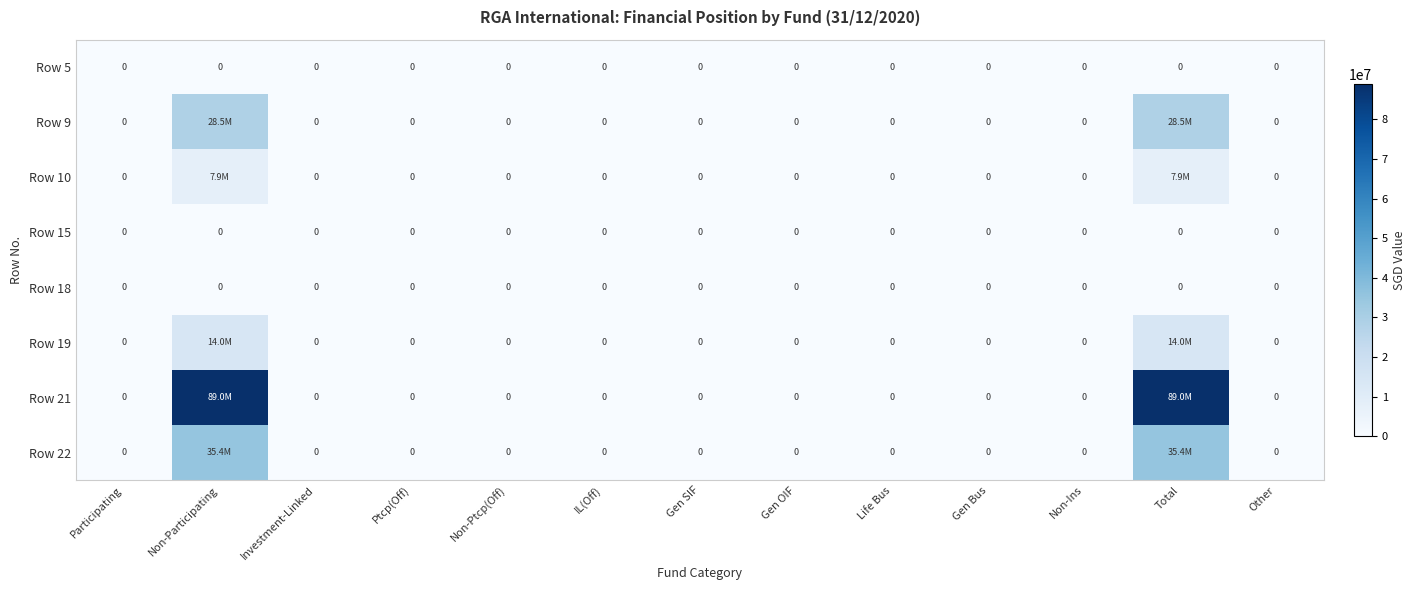

List the labels in order of Row 18 value, smallest first.

Participating, Non-Participating, Investment-Linked, Ptcp(Off), Non-Ptcp(Off), IL(Off), Gen SIF, Gen OIF, Life Bus, Gen Bus, Non-Ins, Total, Other